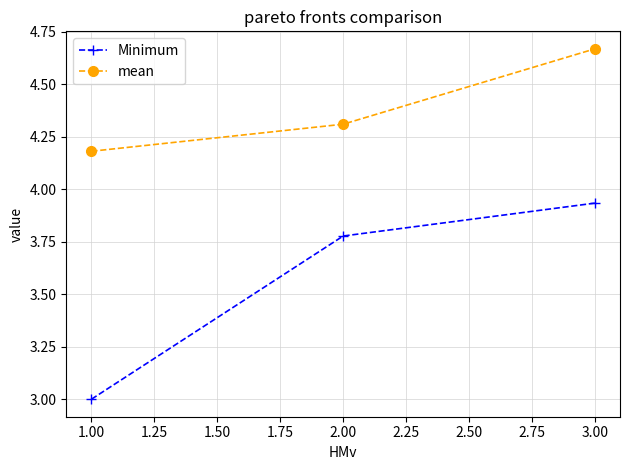

Which category has the lowest value in the Minimum series?

1.00